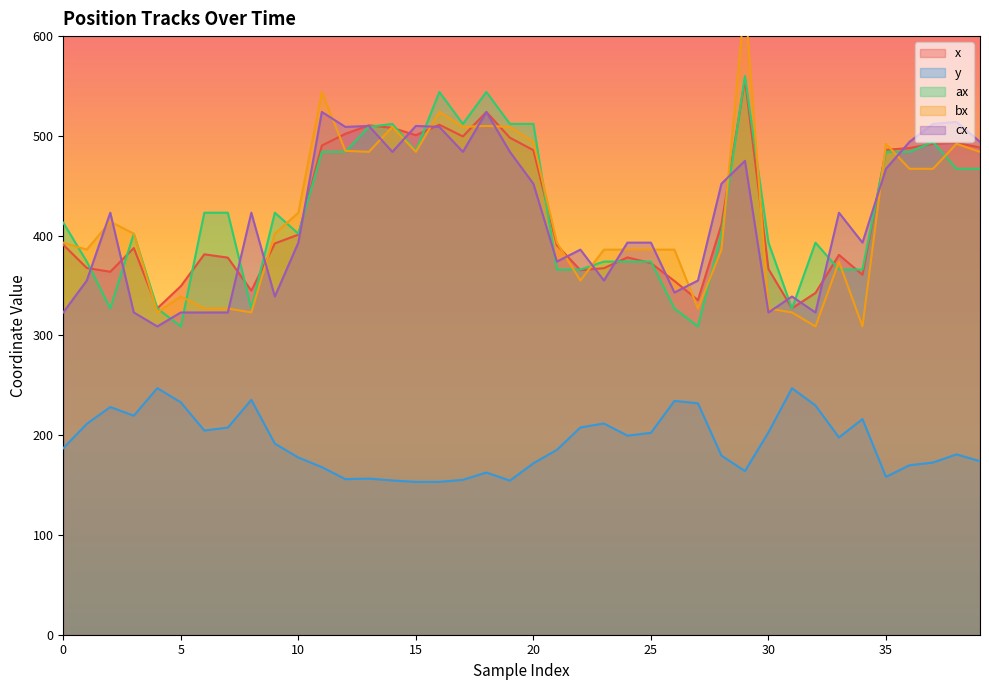

Is the value of x at 15 greater than the value of y at 38?

Yes